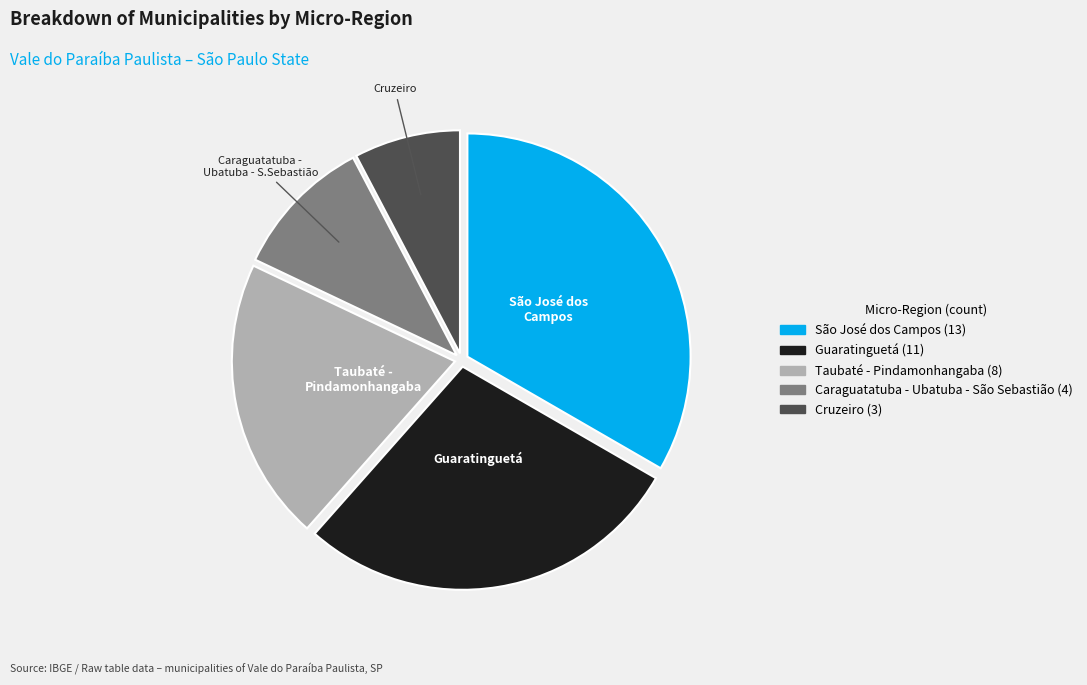

Is the sum of Caraguatatuba - Ubatuba - São Sebastião and Cruzeiro greater than half?

No